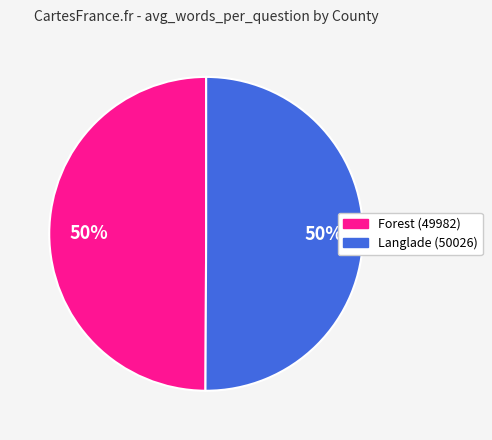

To the nearest percent, what is the combined percentage of Langlade (50026) and Forest (49982)?

100%